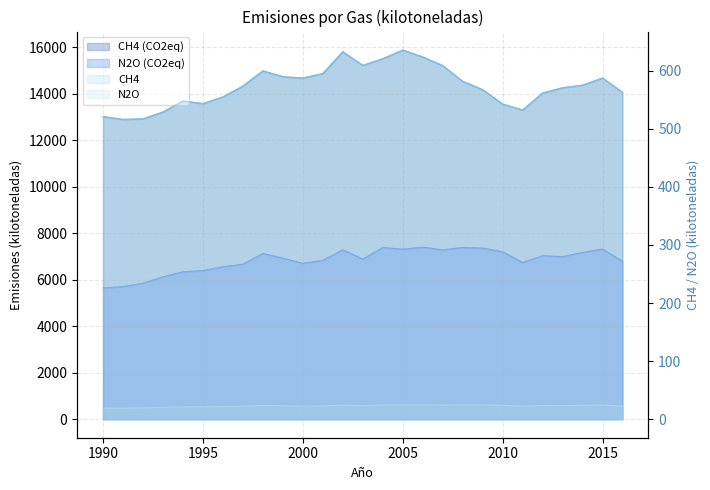

What is the total value across all series at 1993?

19899.2